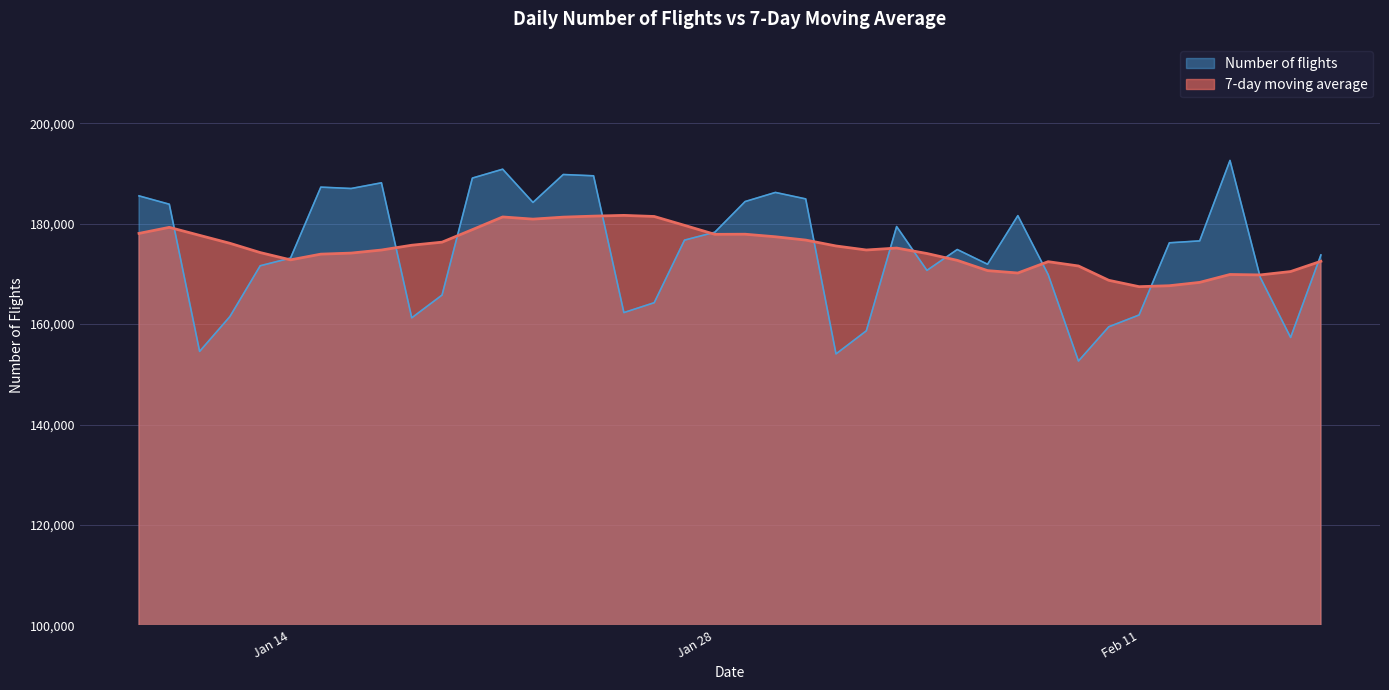

Reading left to right, extract all data points from this chart.

Number of flights: 185552	183890	154564	161515	171632	173162	187297	187023	188157	161254	165794	189099	190867	184248	189810	189551	162301	164267	176736	178310	184425	186239	184949	154067	158666	179441	170708	174865	171934	181611	169881	152651	159472	161819	176204	176585	192613	169293	157345	173785
7-day moving average: 178076	179282	177687	176103	174255	172803	173944	174154	174764	175720	176331	178826	181355	180920	181318	181517	181667	181449	179682	177889	177914	177404	176746	175570	174770	175156	174070	172705	170661	170184	172443	171584	168731	167461	167653	168317	169889	169805	170475	172520